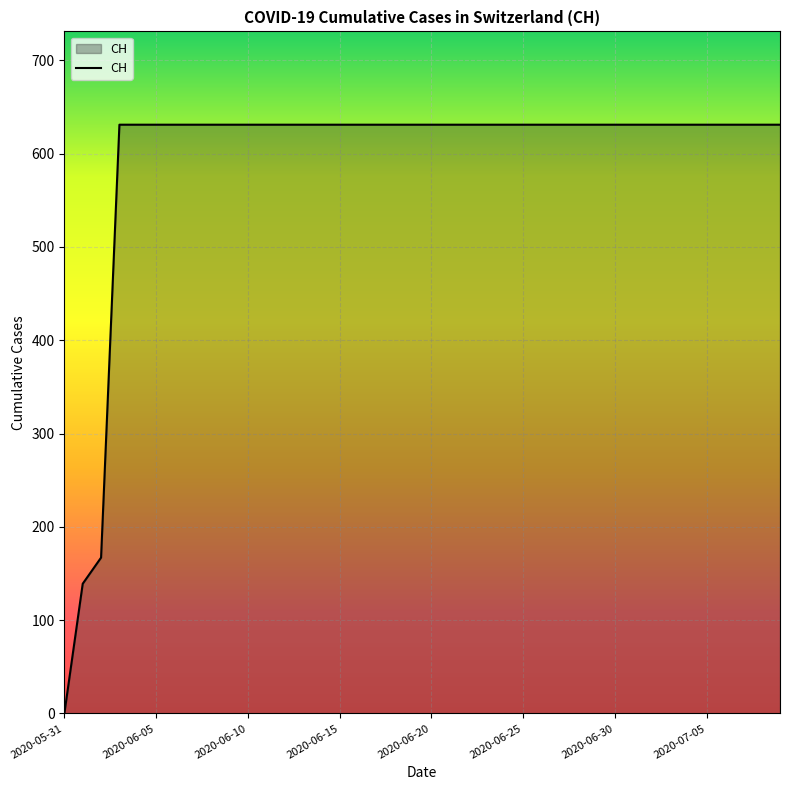

What is the maximum value shown in the chart?

631